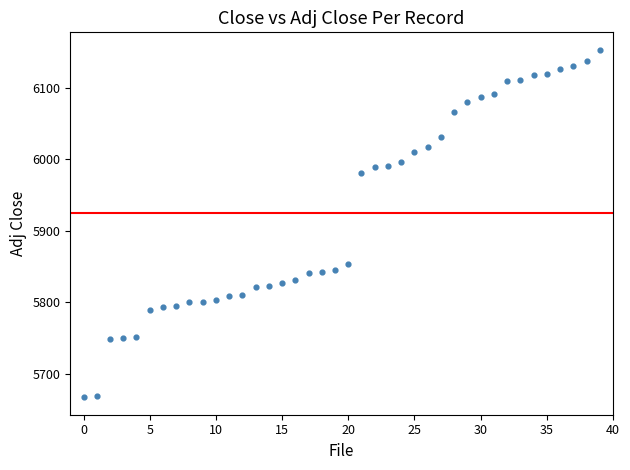

What is the range of Y values (max minus min)?

486.0